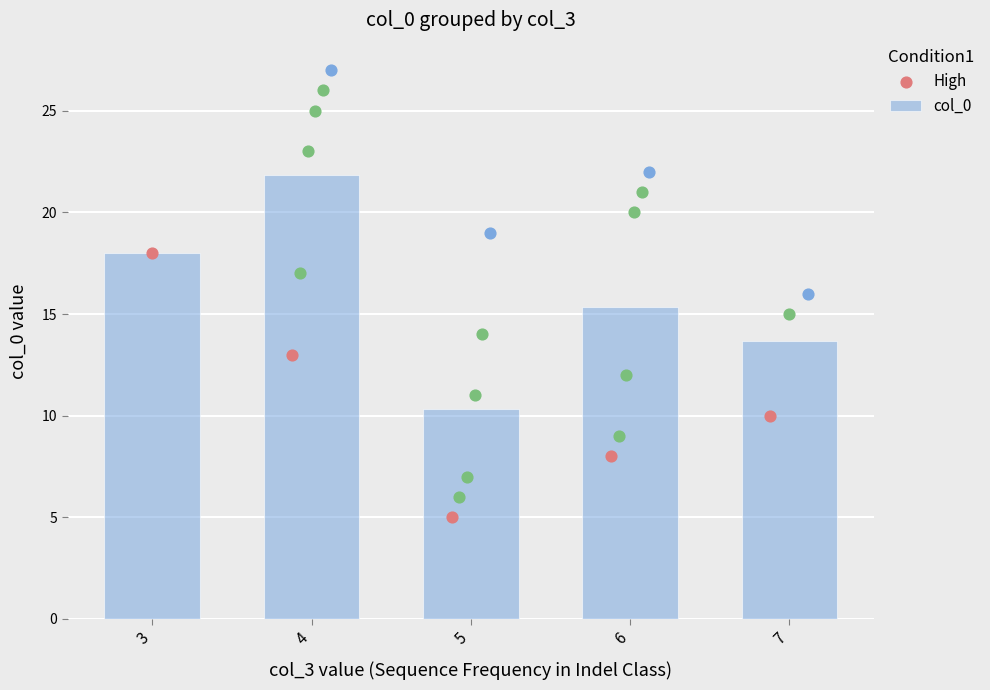

What is the ratio of the value at 5 to the value at 4?

0.5